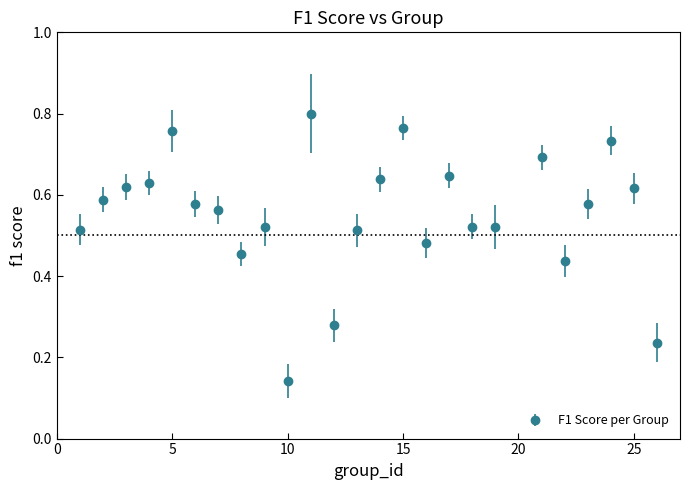

True or false: the data has more than 0 interior local peaks.

True